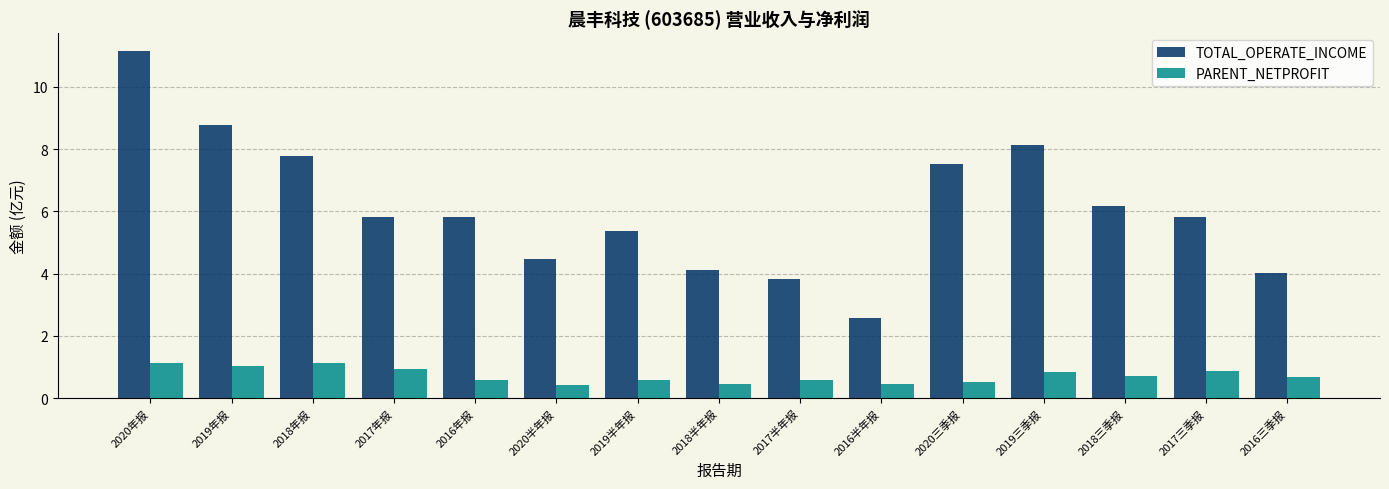

What is the value of the PARENT_NETPROFIT bar at the 2nd from the left?

1.0